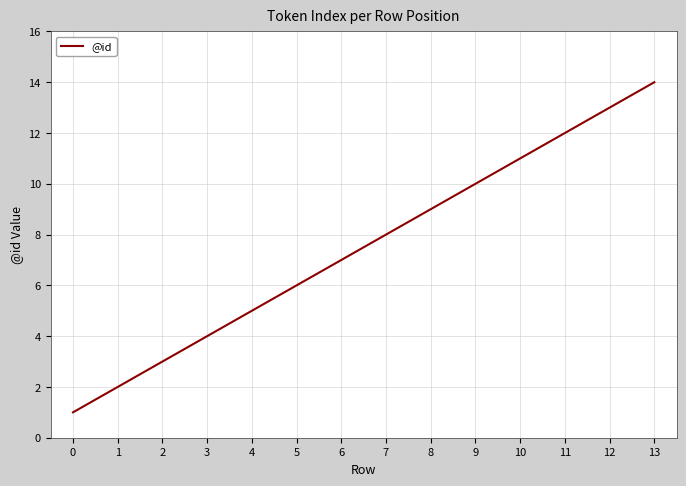

Read the value at 5.

6